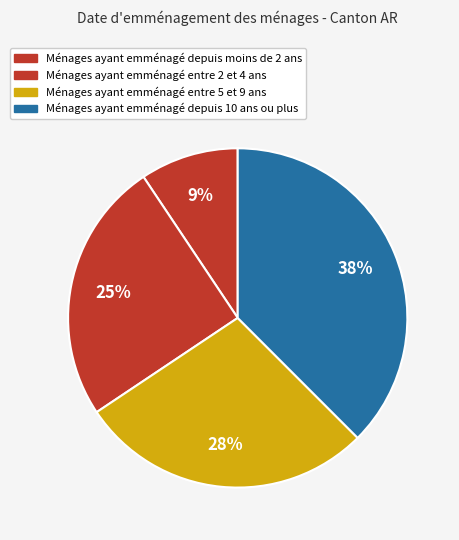

Is there a majority slice in this chart?

No